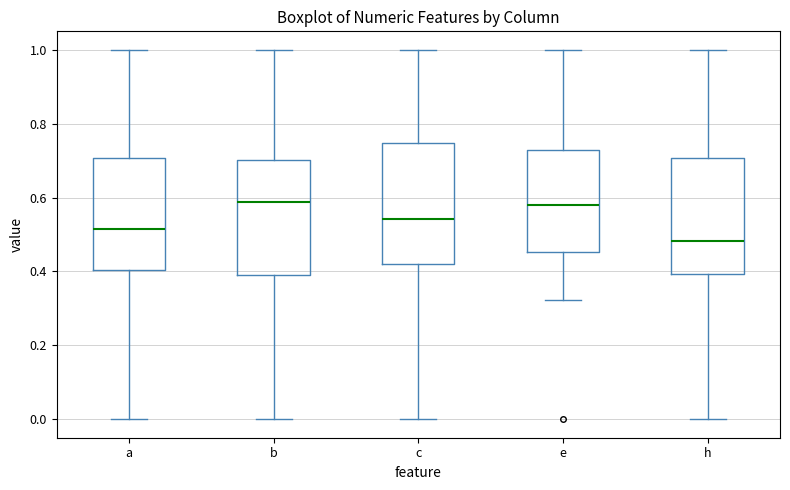

Reading left to right, read every box against the y-axis: the position of its median line, the range the box covers, and the ends of its whiskers. The values are not printed on the chart, so give them approximately, as read against the axis.

a: median 0.52, box 0.40 to 0.70, whiskers 0.00 to 1.00
b: median 0.58, box 0.38 to 0.70, whiskers 0.00 to 1.00
c: median 0.54, box 0.42 to 0.74, whiskers 0.00 to 1.00
e: median 0.58, box 0.46 to 0.72, whiskers 0.32 to 1.00
h: median 0.48, box 0.40 to 0.70, whiskers 0.00 to 1.00